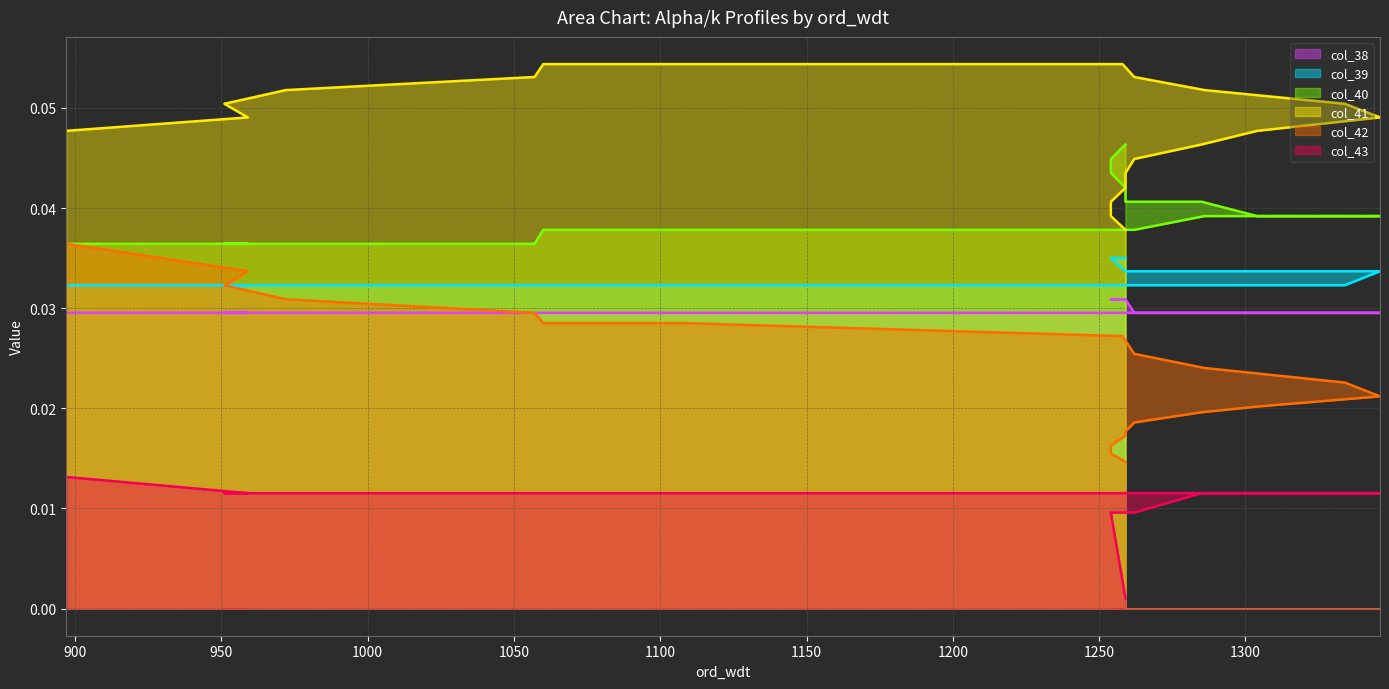

True or false: col_43 has more than 1 points higher than both neighbors.

False